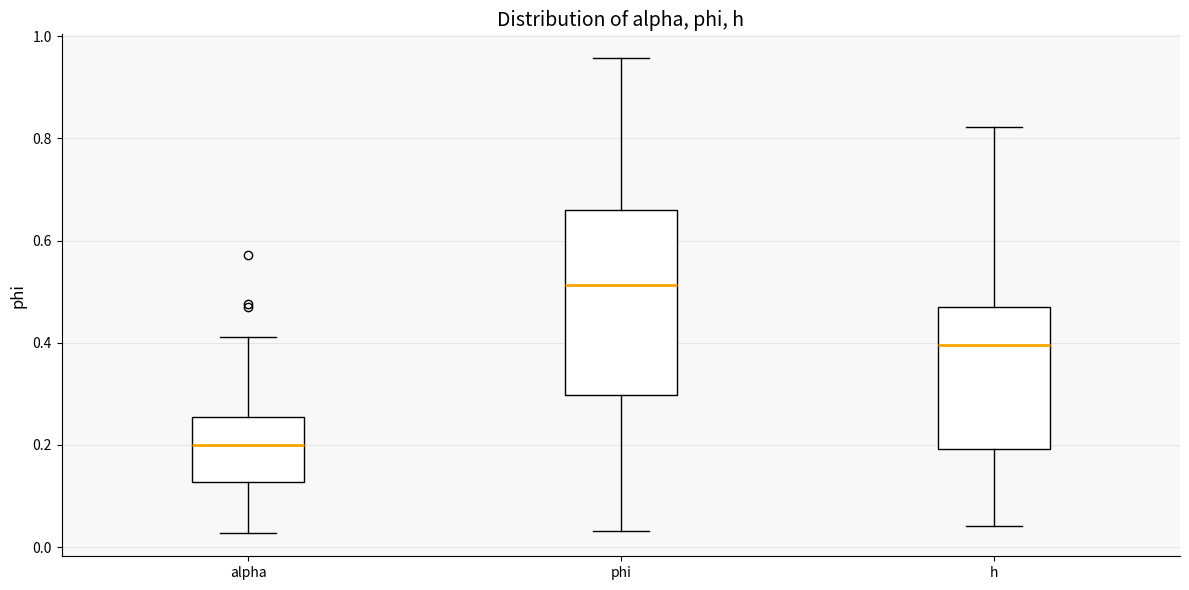

Where is the upper edge of the box for phi on the y-axis? The values are not printed on the chart, so give them approximately, as read against the axis.

0.66